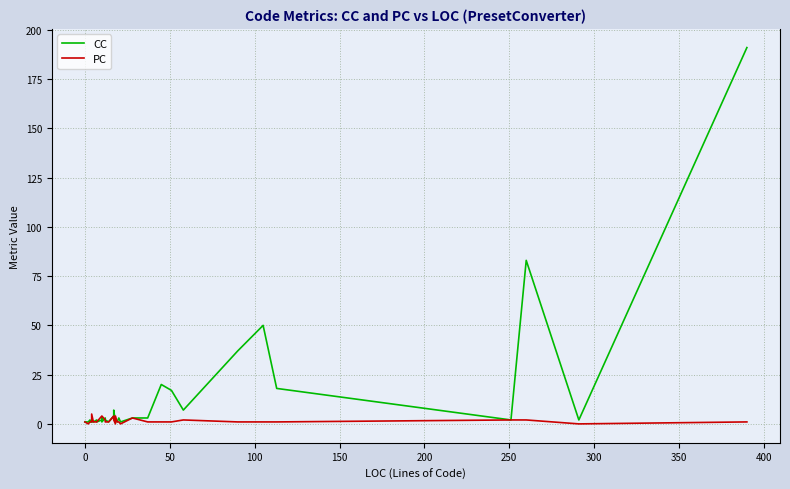

List the series in order of their overall mean, lowest first.

PC, CC